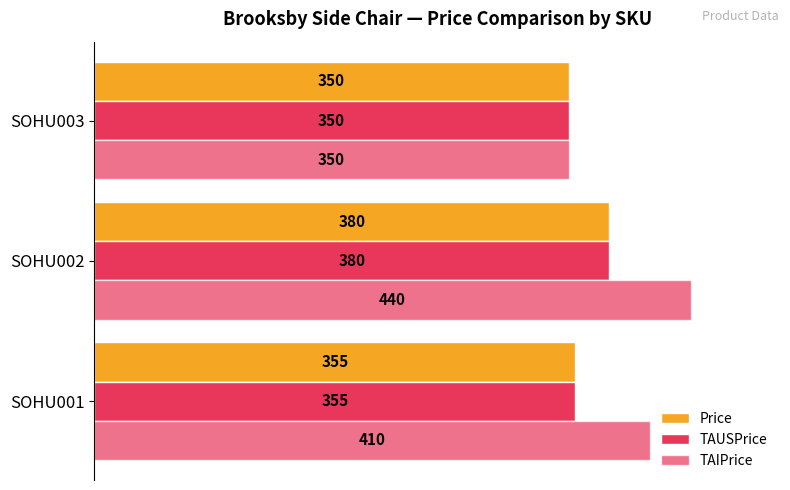

How many data points in Price are less than 355?

1